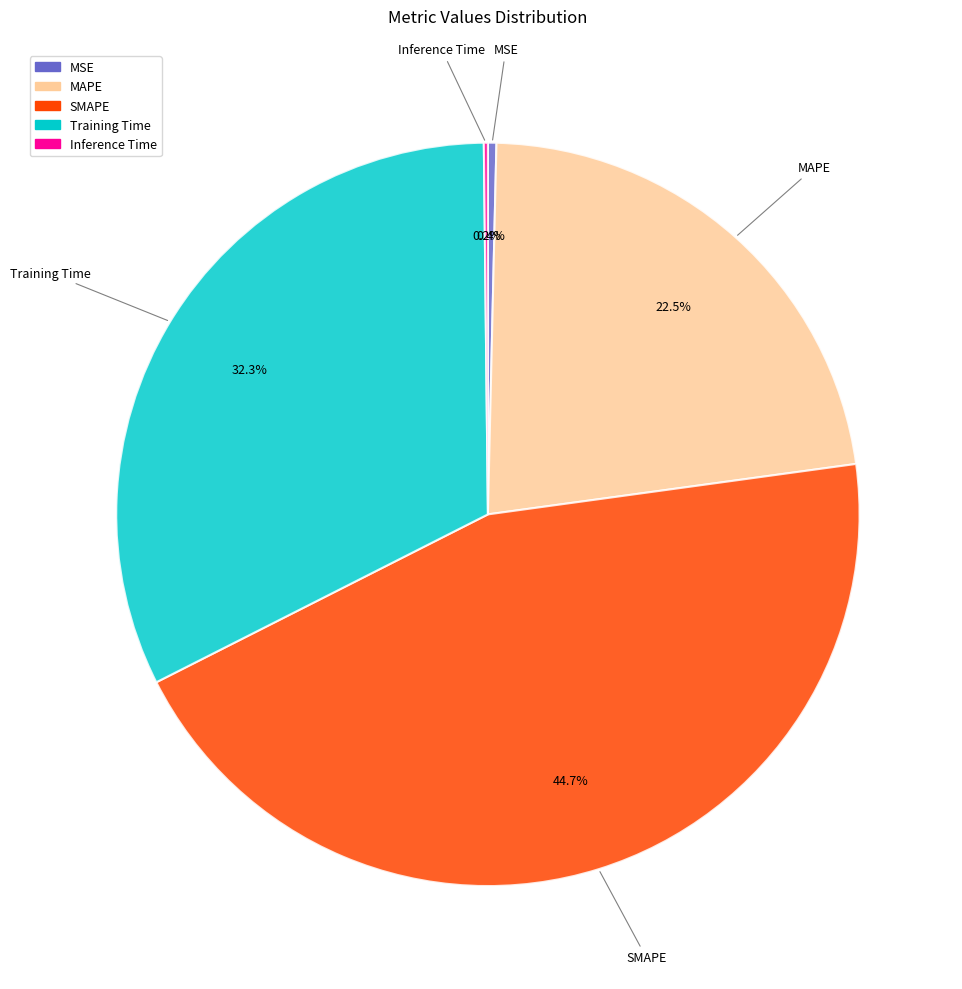

Do MSE and Training Time together represent more than half of the pie?

No